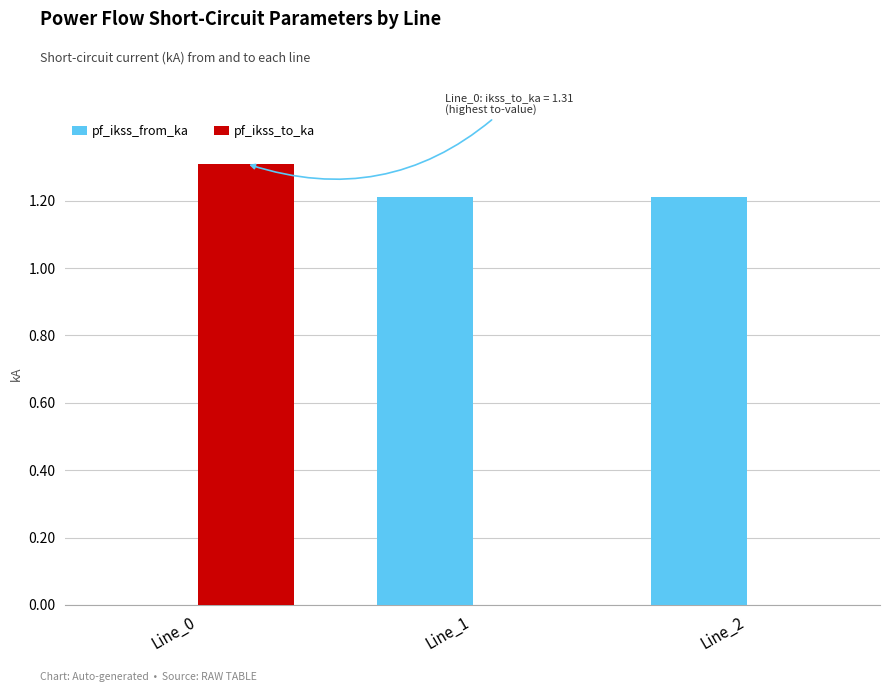

Where does the pf_ikss_from_ka series first go above 1?

Line_1